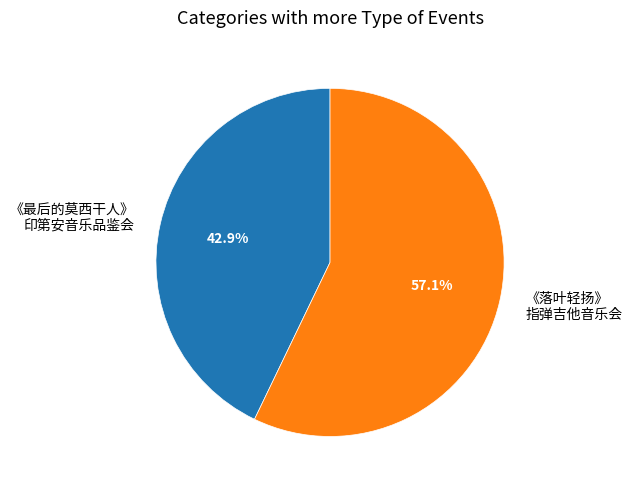

Does 《落叶轻扬》 指弹吉他音乐会 account for over 50% of the chart?

Yes